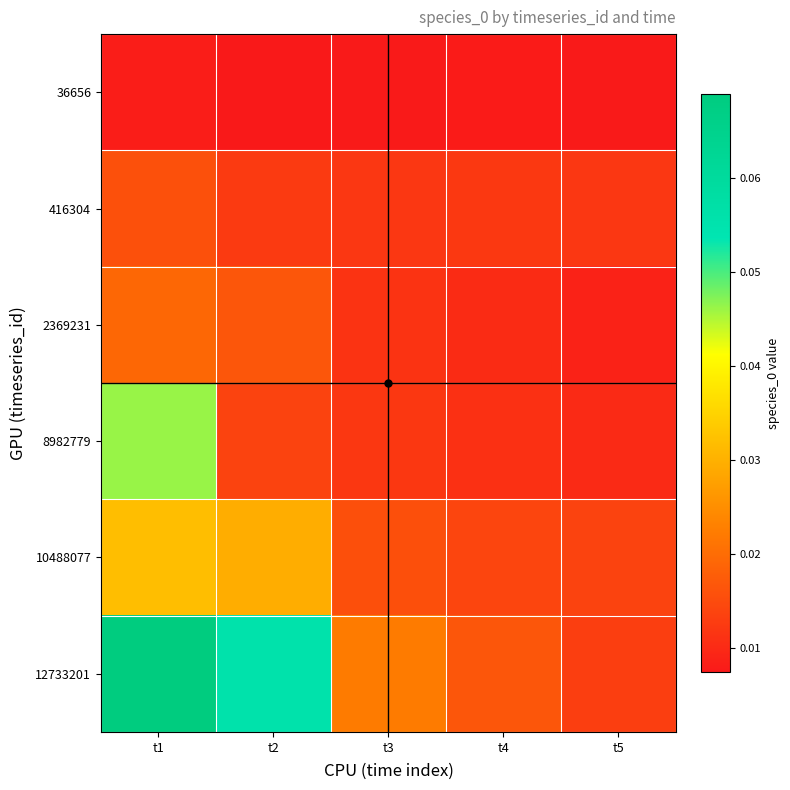

Reading left to right, transcribe all the data shown in this chart.

36656: t1=0.0	t2=0.0	t3=0.0	t4=0.0	t5=0.0
416304: t1=0.0	t2=0.0	t3=0.0	t4=0.0	t5=0.0
2369231: t1=0.0	t2=0.0	t3=0.0	t4=0.0	t5=0.0
8982779: t1=0.0	t2=0.0	t3=0.0	t4=0.0	t5=0.0
10488077: t1=0.0	t2=0.0	t3=0.0	t4=0.0	t5=0.0
12733201: t1=0.1	t2=0.1	t3=0.0	t4=0.0	t5=0.0